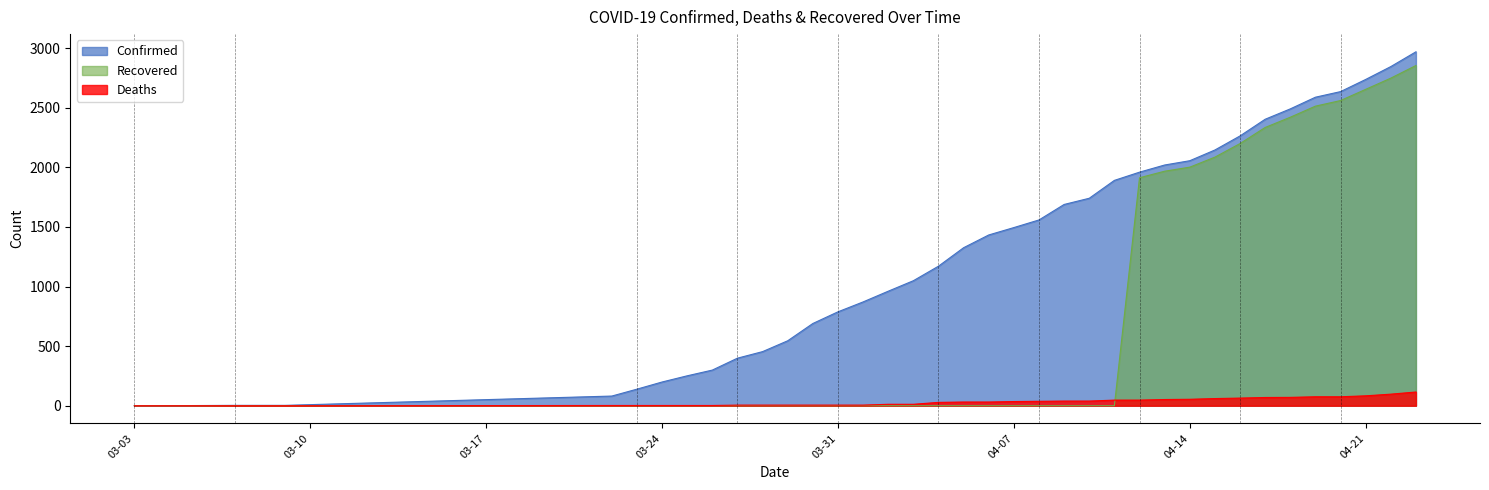

How many values in Deaths are above zero?

33